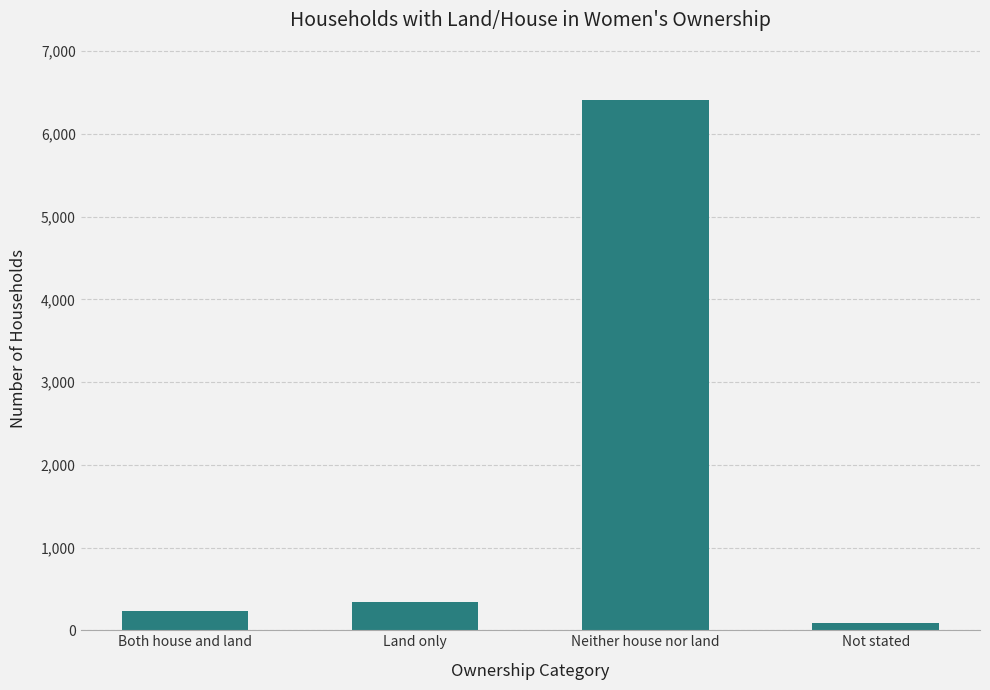

Does the chart contain stacked bars?

No